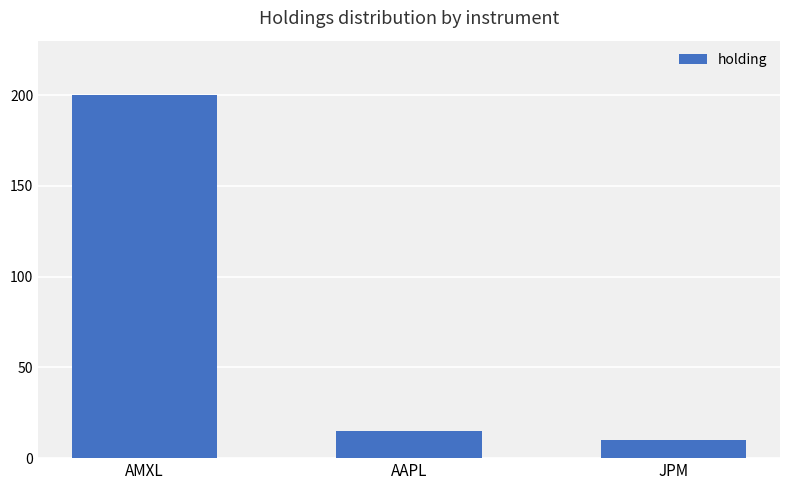

How many bars are there in total?

3